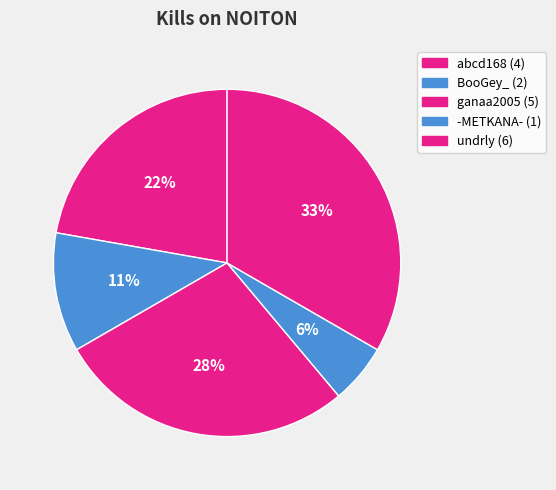

Does any single category account for the majority?

No